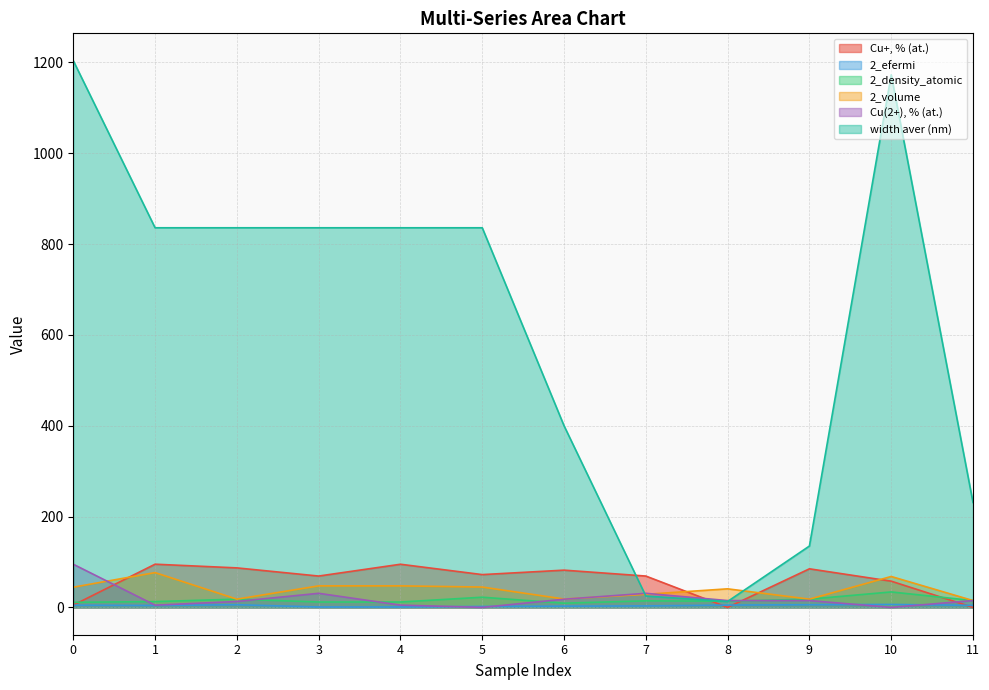

Where does the Cu+, % (at.) series first go above 72?

1